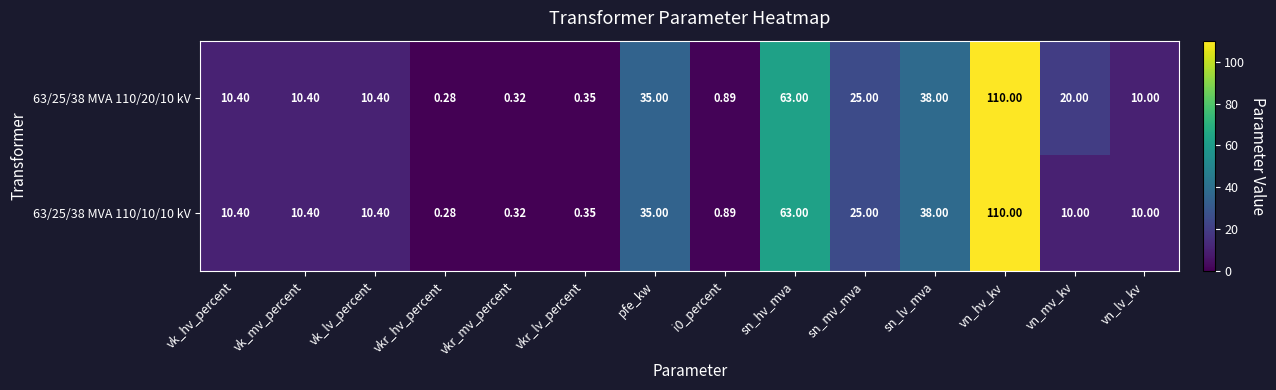

Which category has the lowest value in the 63/25/38 MVA 110/20/10 kV series?

vkr_hv_percent